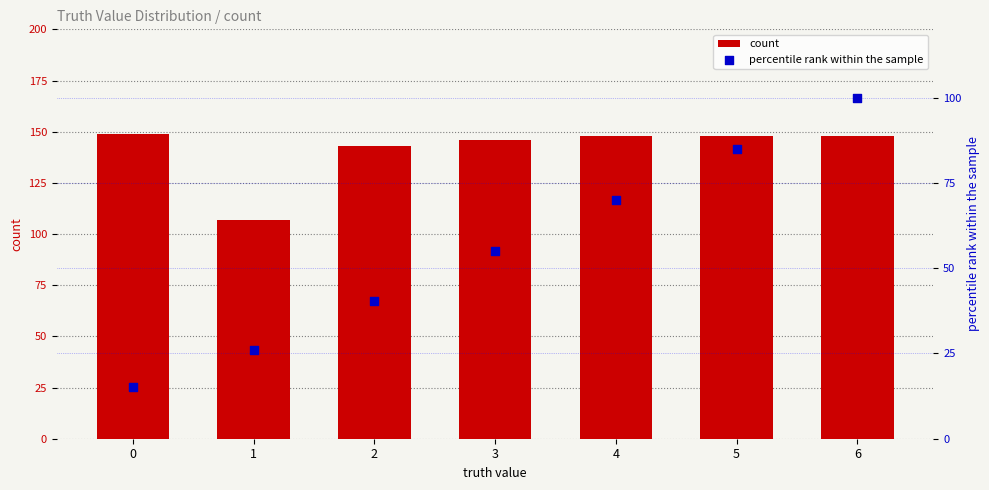

Is the value of count at 0 greater than the value of percentile rank within the sample at 0?

Yes